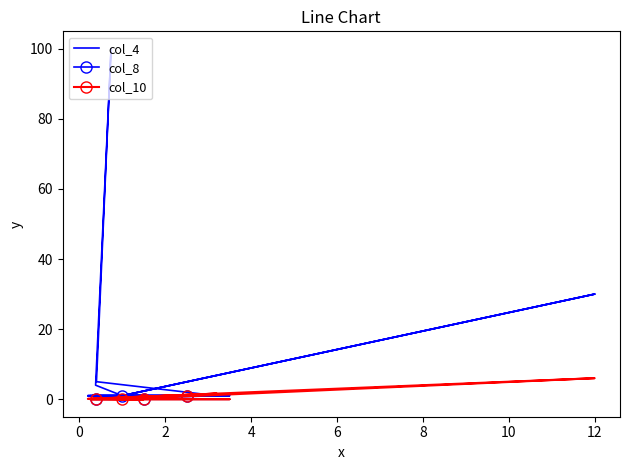

Reading left to right, transcribe all the data shown in this chart.

col_4: 1.0	30.0	1.0	1.0	1.0	4.0	100.0	5.0	1.0	1.0	1.0	1.0	1.0	1.0	1.0	1.0	1.0	1.0	1.0	1.0
col_8: 1.0	30.0	1.0	1.0	1.0	0.0	0.0	0.0	1.0	1.0	1.0	1.0	0.0	0.0	0.0	0.0	0.0	0.0	0.0	0.0
col_10: 0.0	6.0	0.5	0.0	0.0	0.1	0.2	0.1	1.6	0.1	1.0	0.2	0.3	0.0	0.0	0.0	0.0	0.0	0.0	0.0